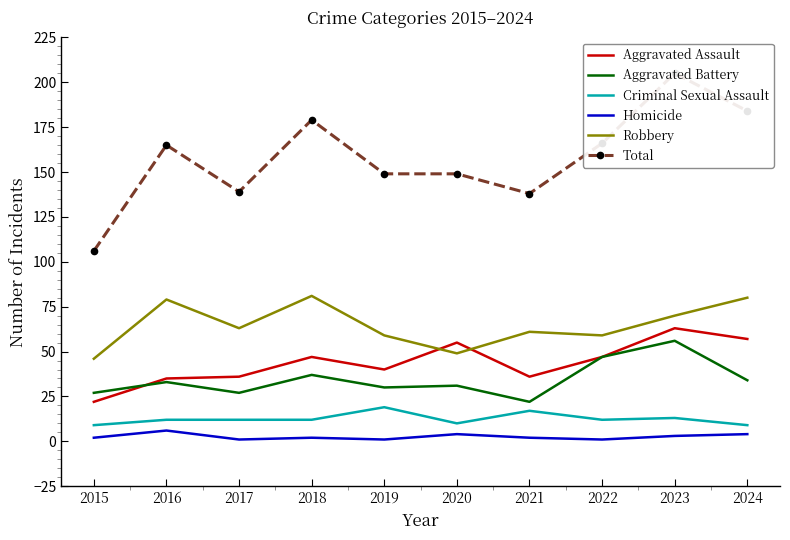

What is the sum of the Homicide values at 2016 and 2019?

7